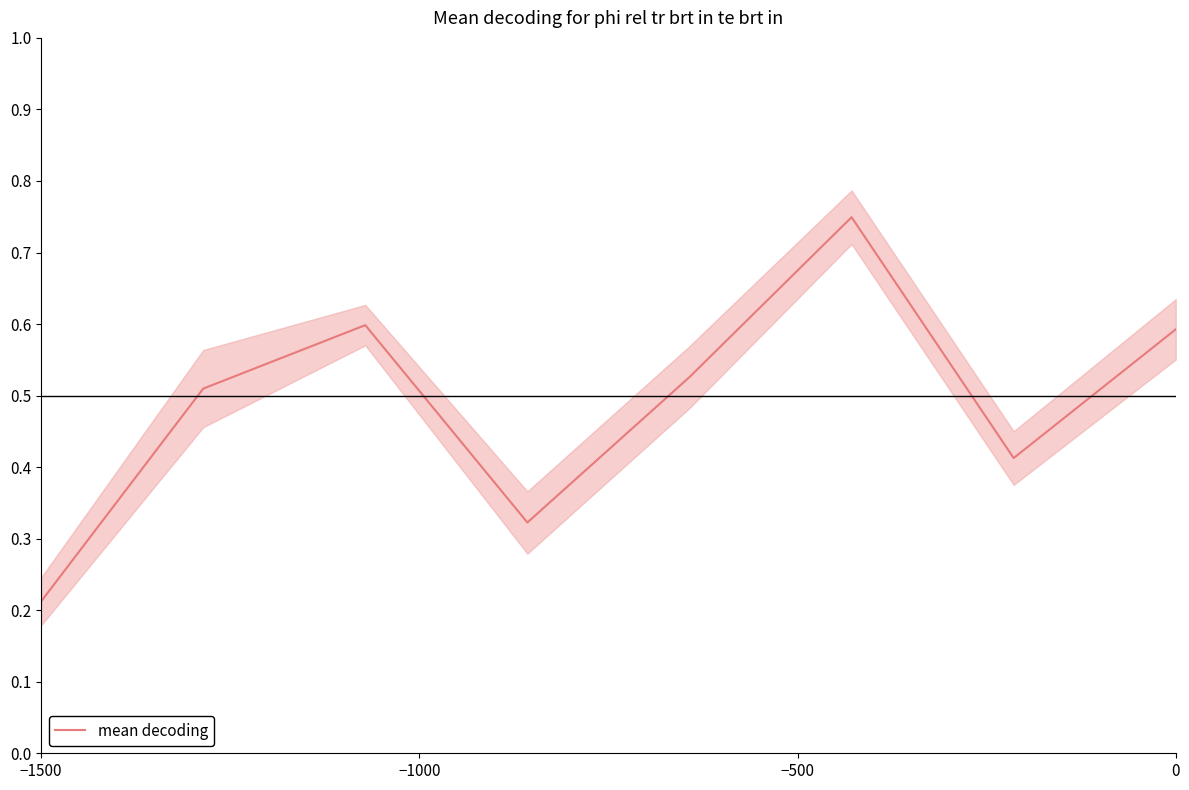

Count the values in the range 0 to 1.

8